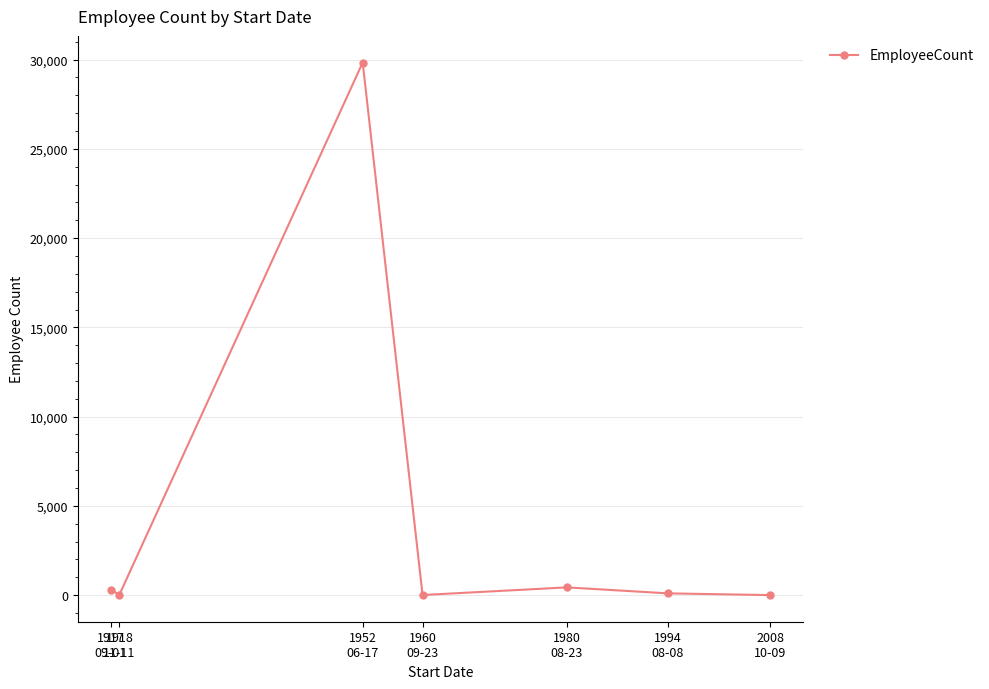

What is the minimum value shown in the chart?

1